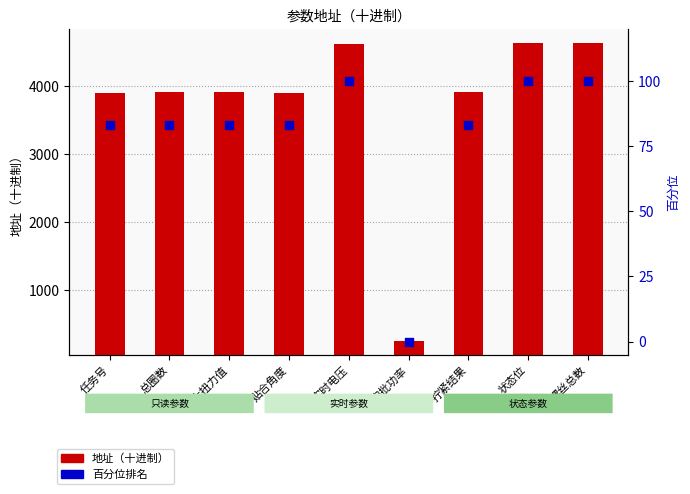

Which series contains the highest Y value?

地址（十进制）